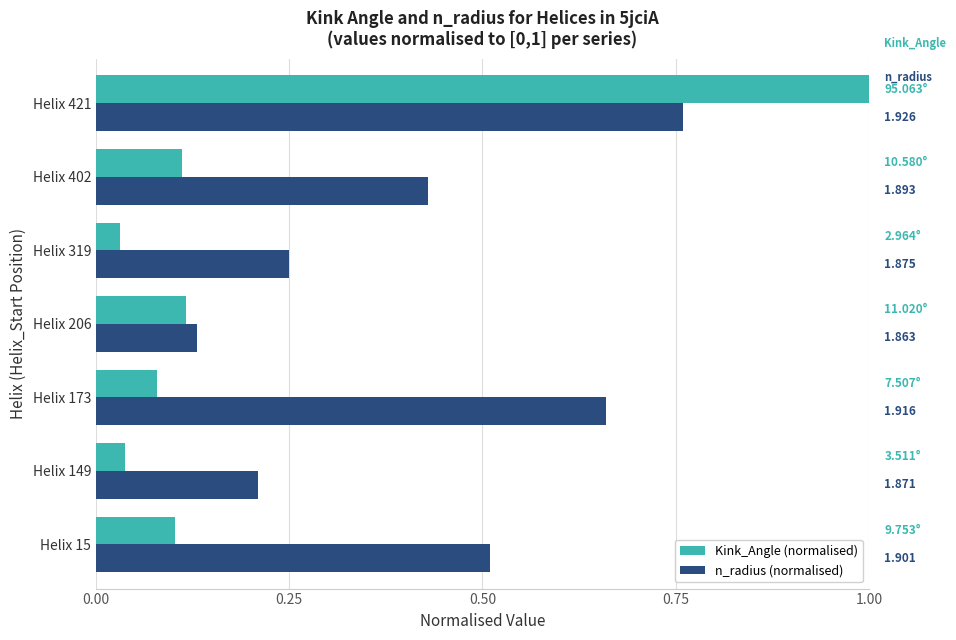

Reading right to left, transcribe all the data shown in this chart.

Kink_Angle (normalised): 1.0	0.1	0.0	0.1	0.1	0.0	0.1
n_radius (normalised): 0.8	0.4	0.2	0.1	0.7	0.2	0.5